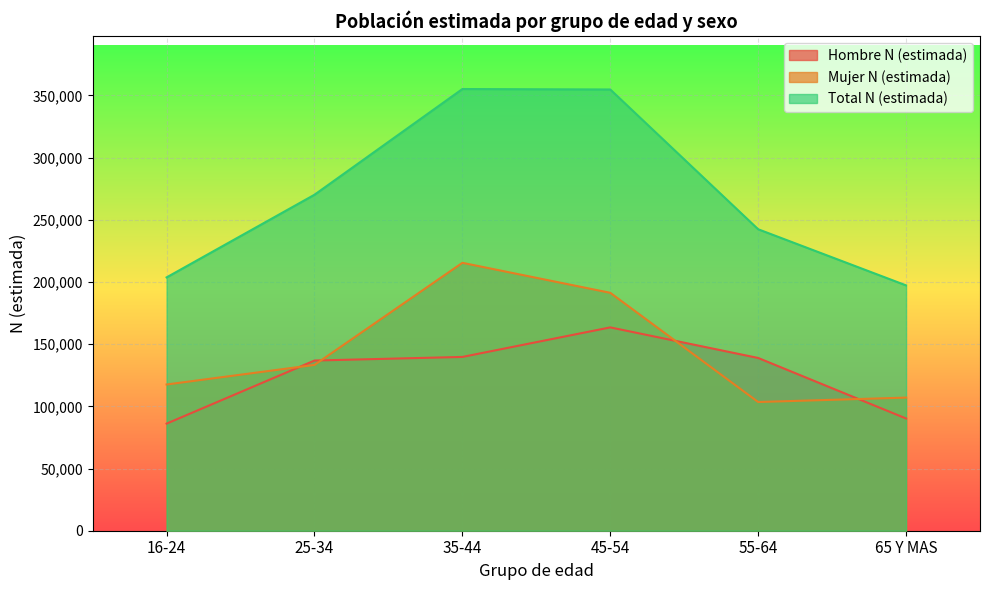

Reading right to left, transcribe all the data shown in this chart.

Hombre N (estimada): 90237	138892	163480	139726	136829	86113
Mujer N (estimada): 107022	103481	191281	215399	133307	117565
Total N (estimada): 197259	242373	354761	355125	270135	203678